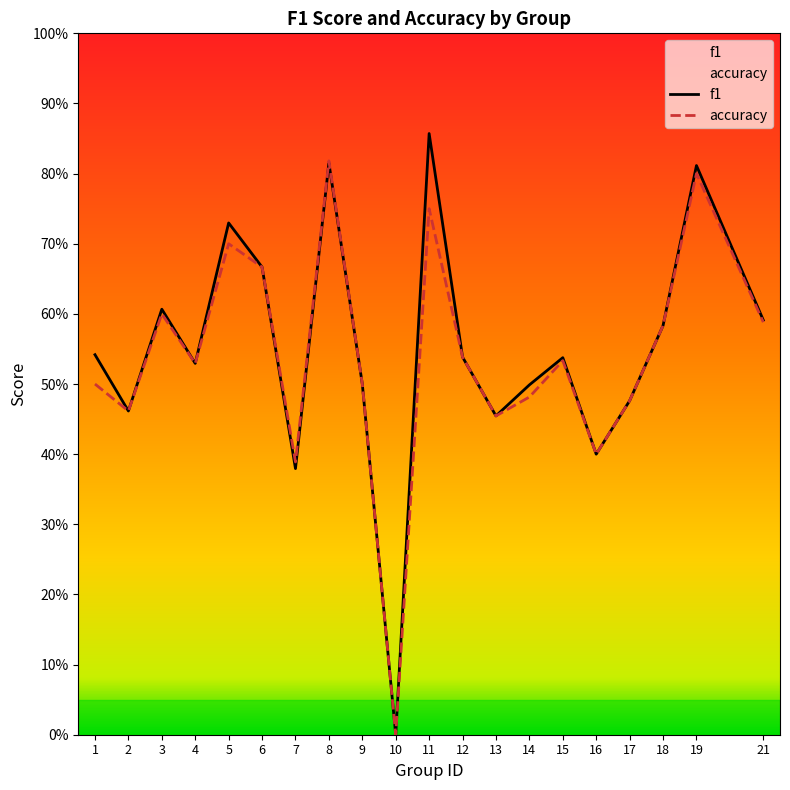

List the series in order of their overall mean, lowest first.

accuracy, f1